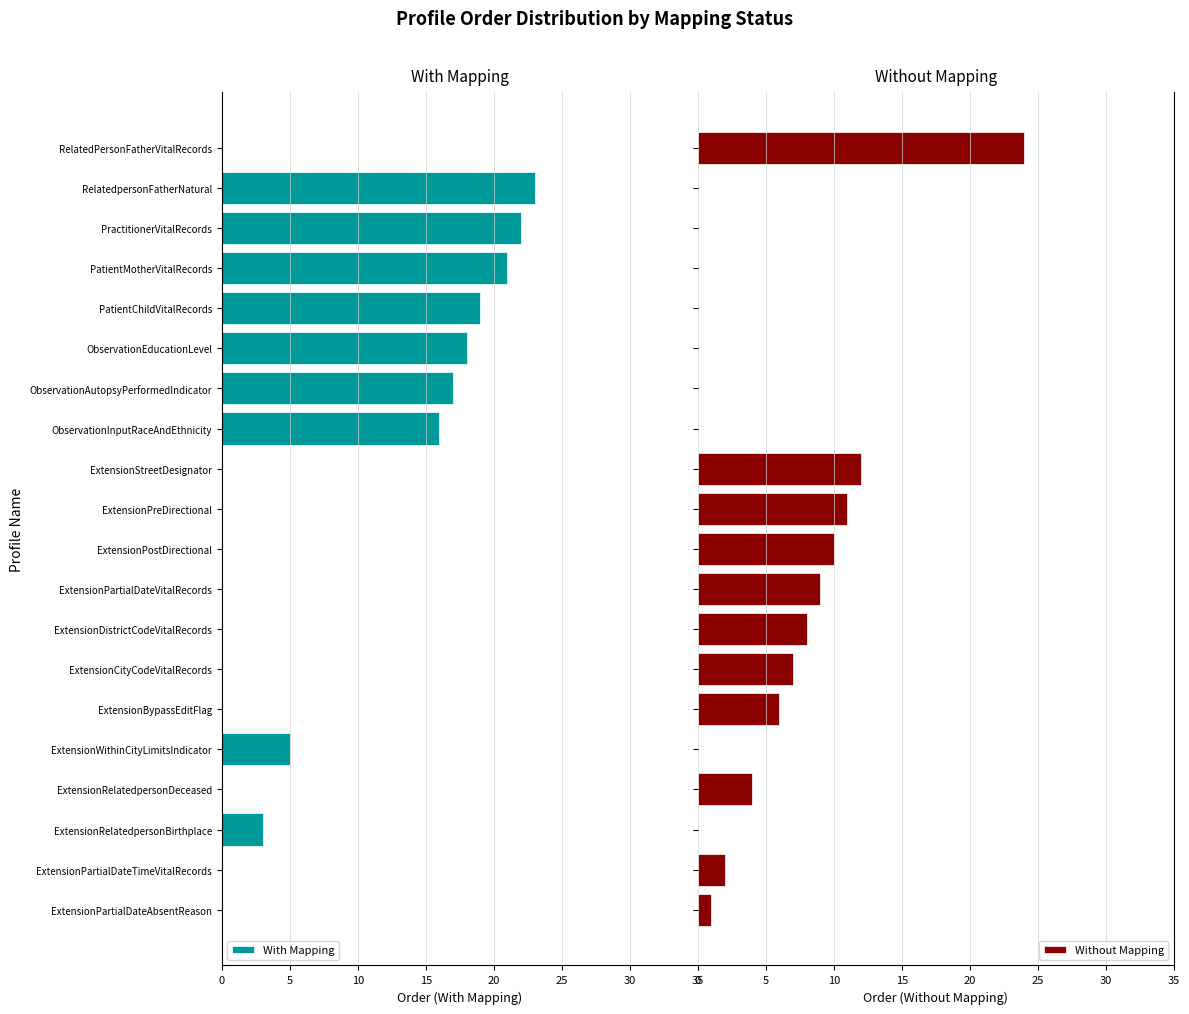

List the series in order of their overall mean, highest first.

Without Mapping, With Mapping